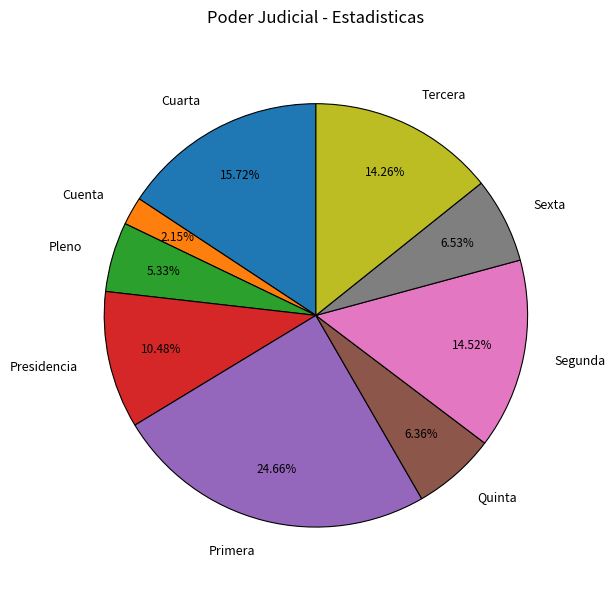

How many slices are in this pie chart?

9